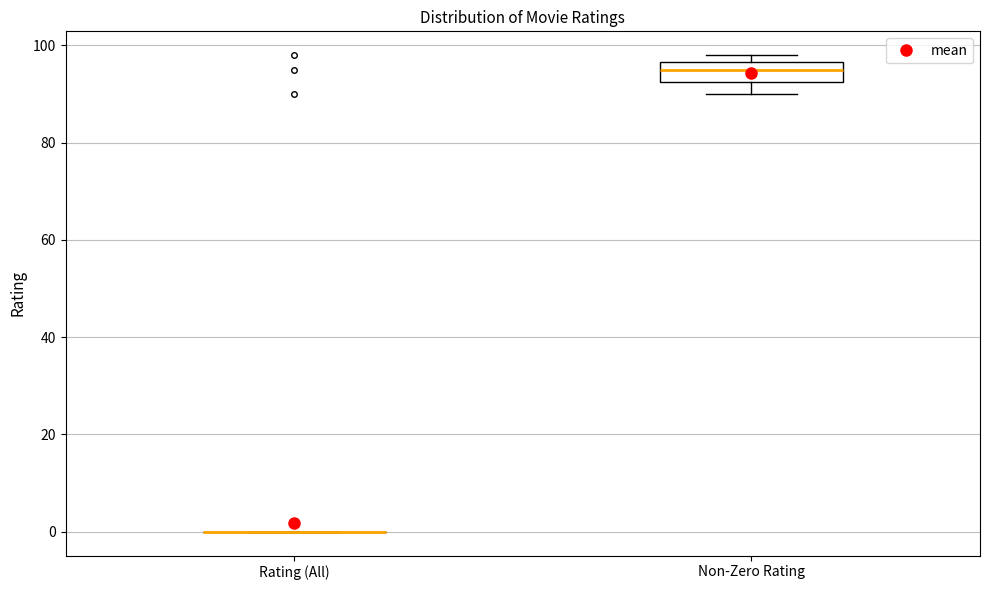

Which box is the tallest, from its lower edge to its upper edge?

Non-Zero Rating